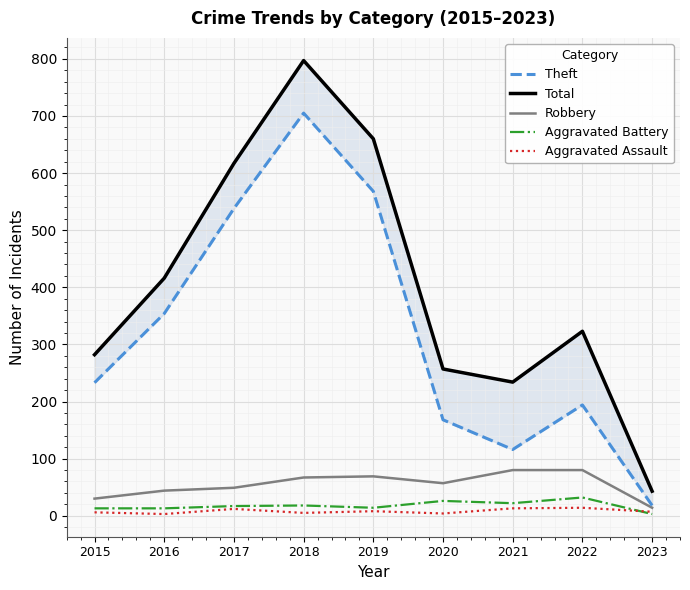

In Theft, how many points are lower than both neighbors (excluding endpoints)?

1